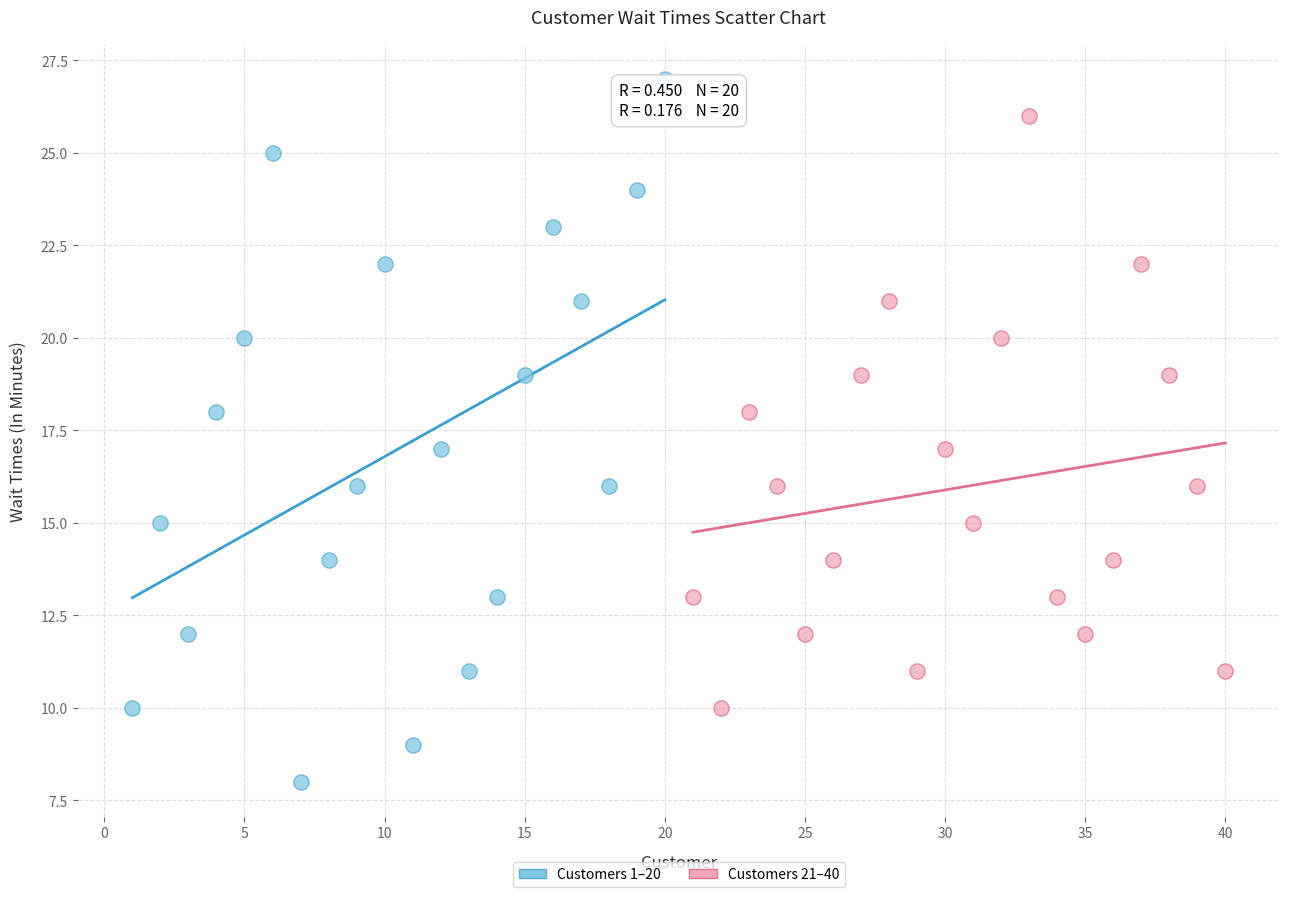

What are all the series names shown in the legend?

Customers 1–20, Customers 21–40